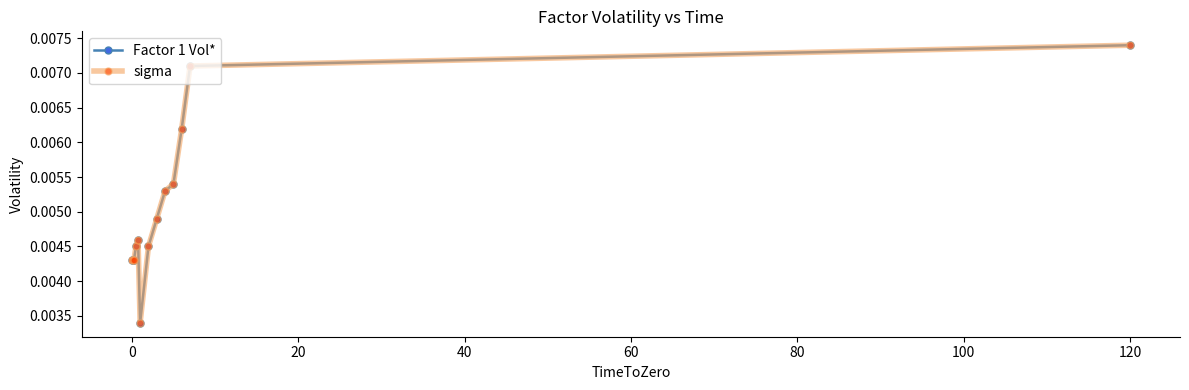

True or false: Factor 1 Vol* has more than 2 points higher than both neighbors.

False